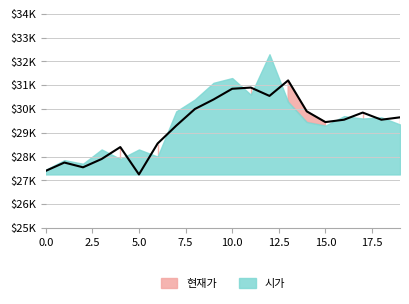

The chart shows a value of 9038 at 17. True or false?

False